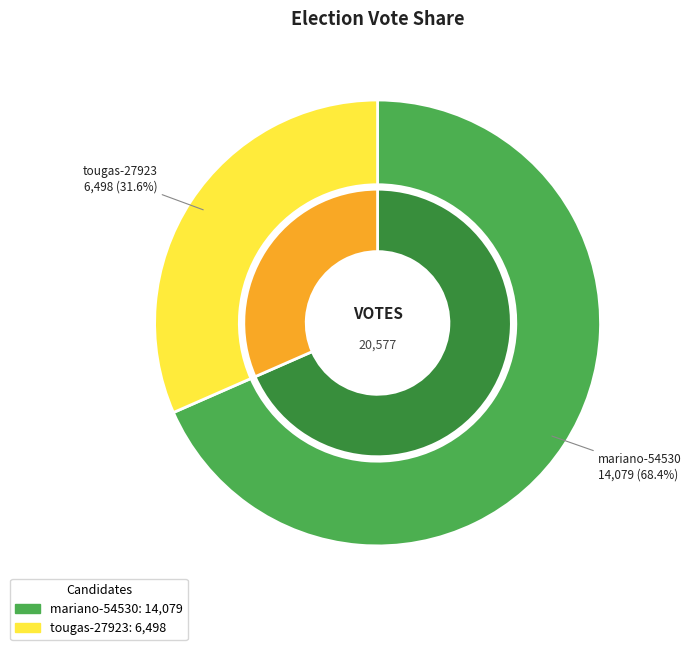

Which category accounts for the majority?

mariano-54530